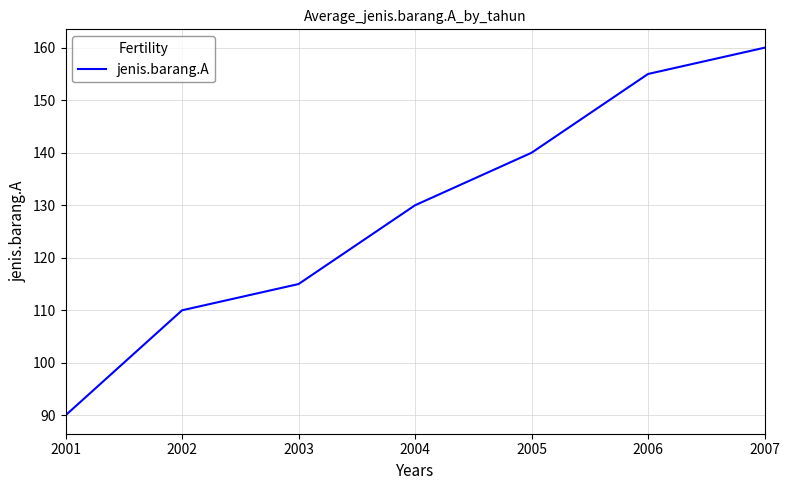

Rank the categories by value from highest to lowest.

2007, 2006, 2005, 2004, 2003, 2002, 2001